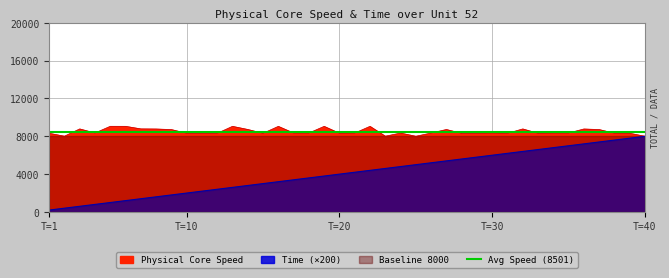

The value of Time at 8 is 1600.0. True or false?

True